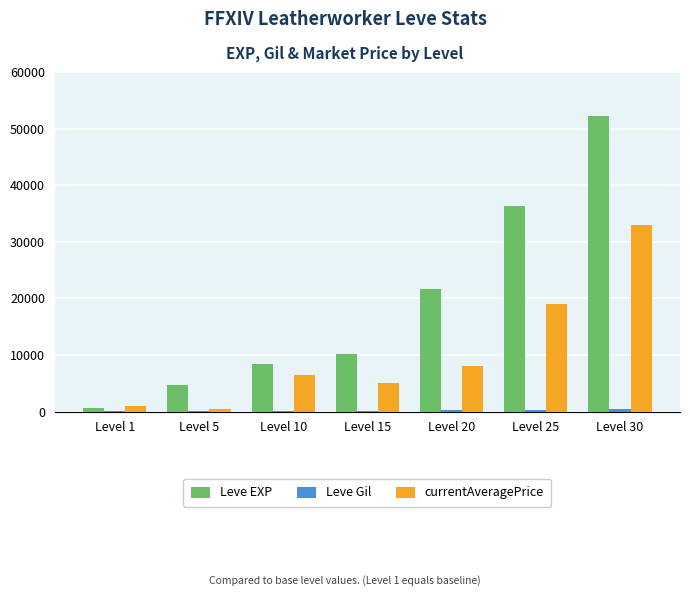

Which series changed the most between Level 5 and Level 15?

Leve EXP